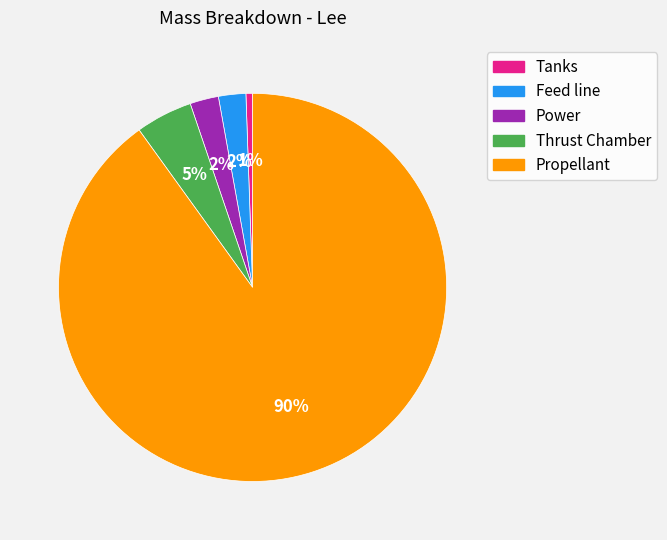

The Thrust Chamber slice represents 15% of the pie. True or false?

False